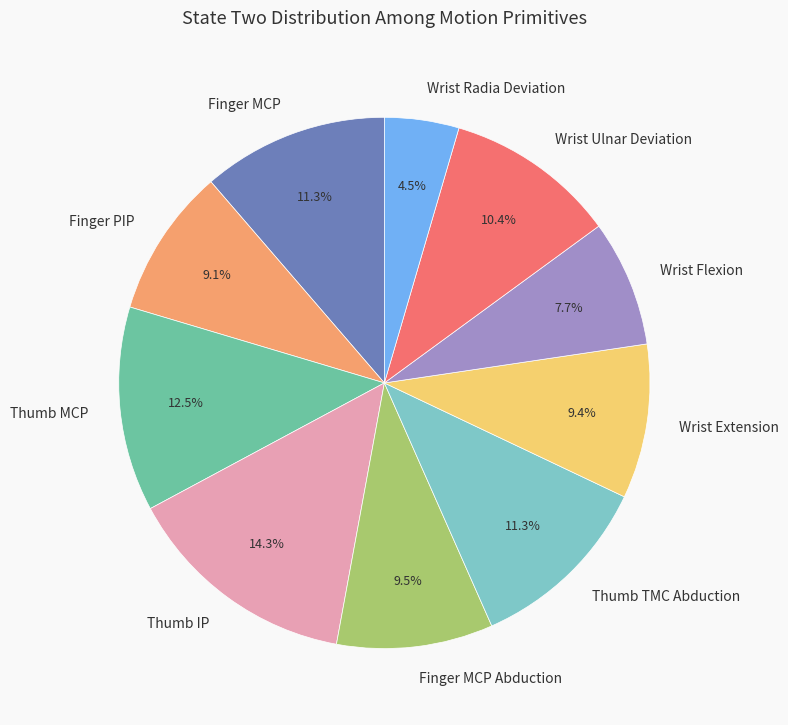

To the nearest percent, what is the difference between the Finger MCP and Wrist Ulnar Deviation slice percentages?

1%